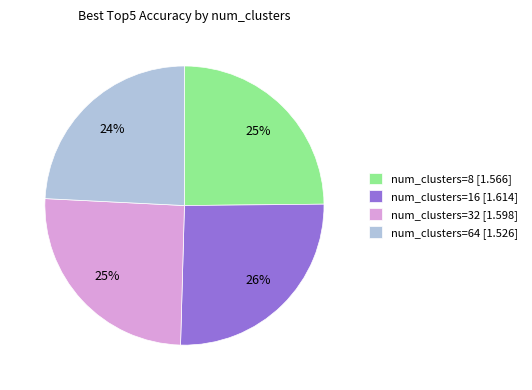

To the nearest percent, what portion does num_clusters=8 represent?

25%